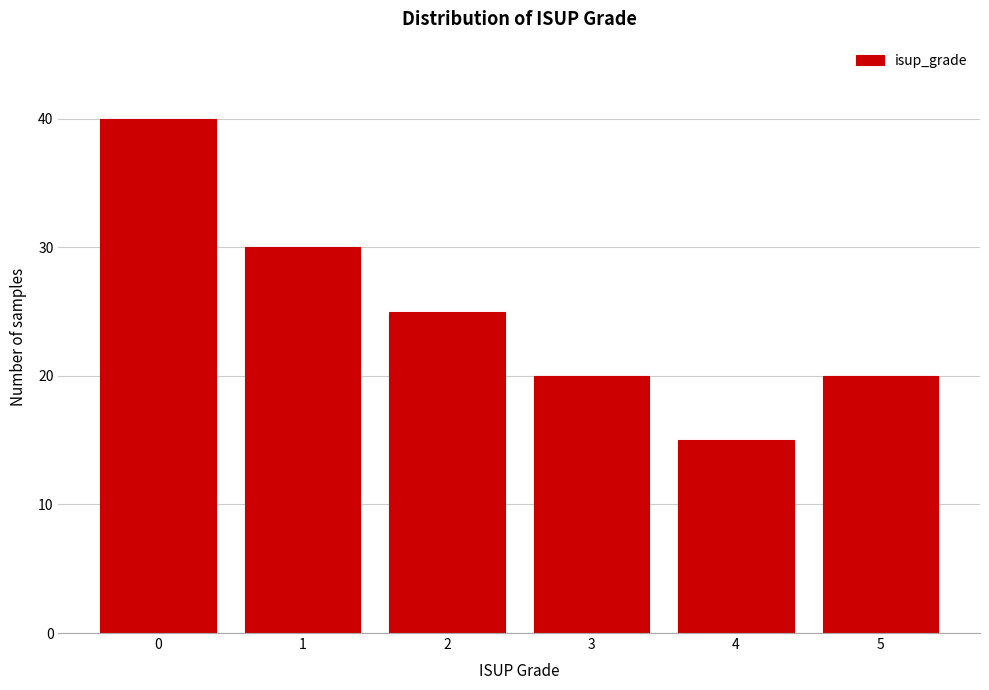

Reading left to right, list all the values displayed in this chart.

0=40	1=30	2=25	3=20	4=15	5=20